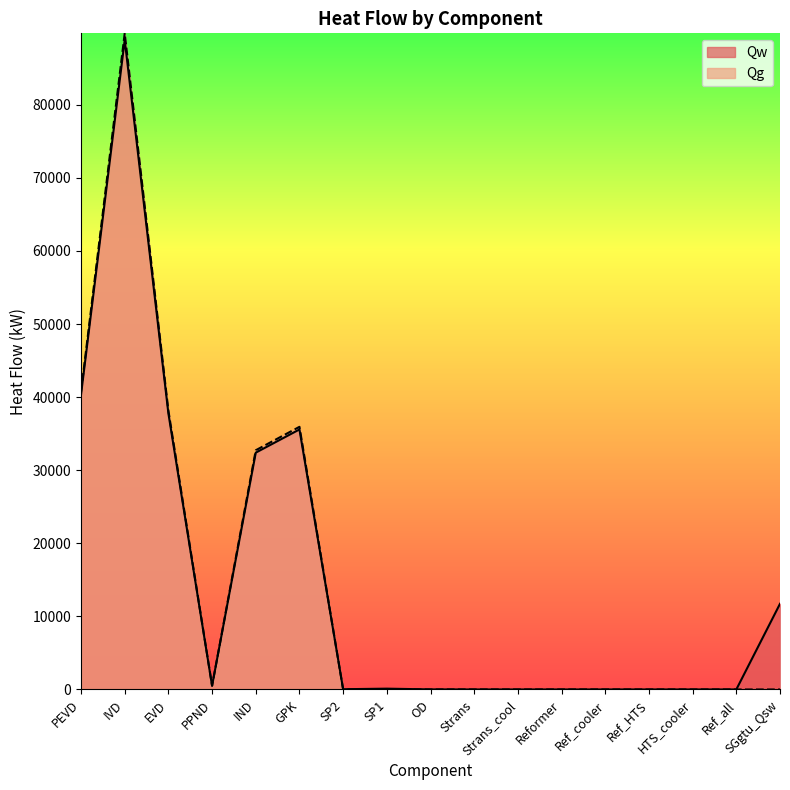

True or false: Qw has a value of 5537.6 at SGgtu_Qsw.

False